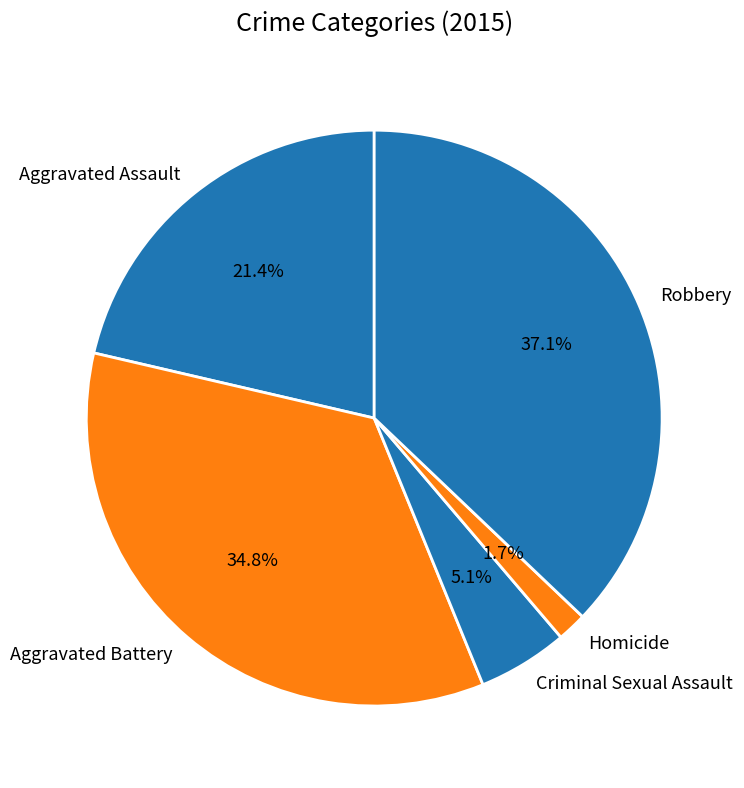

Which category has the smallest portion of the pie?

Homicide